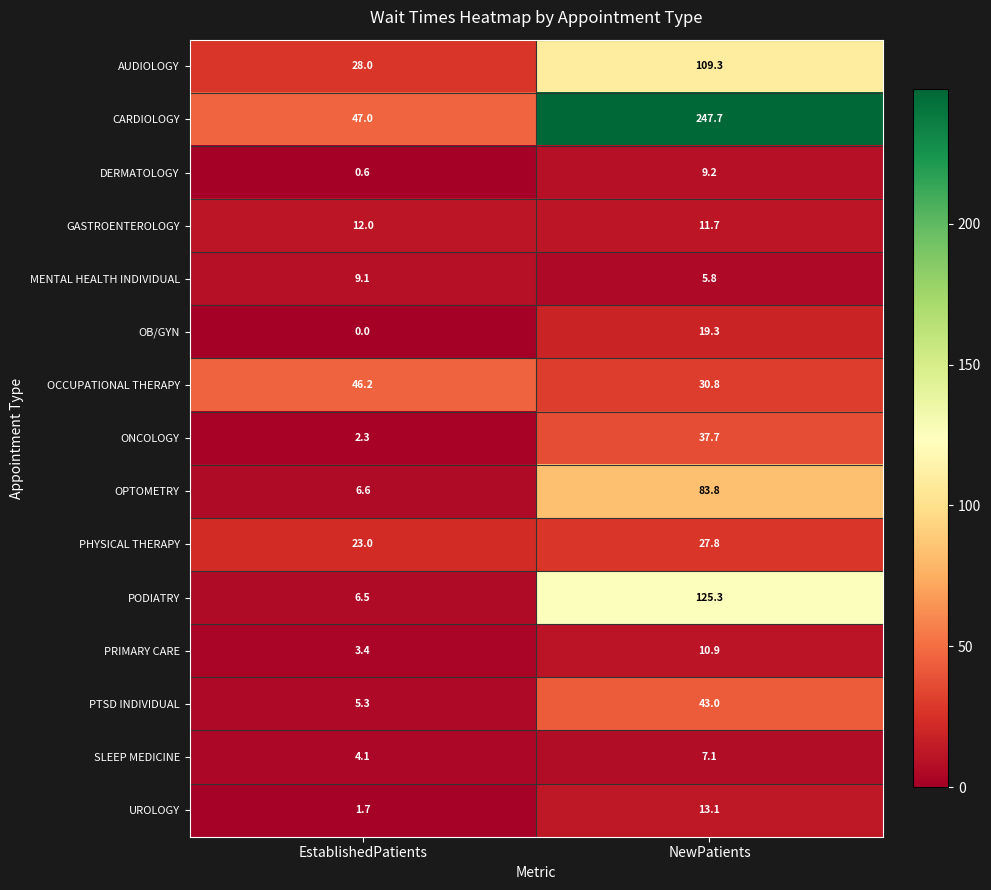

Which series has the widest spread of values?

CARDIOLOGY